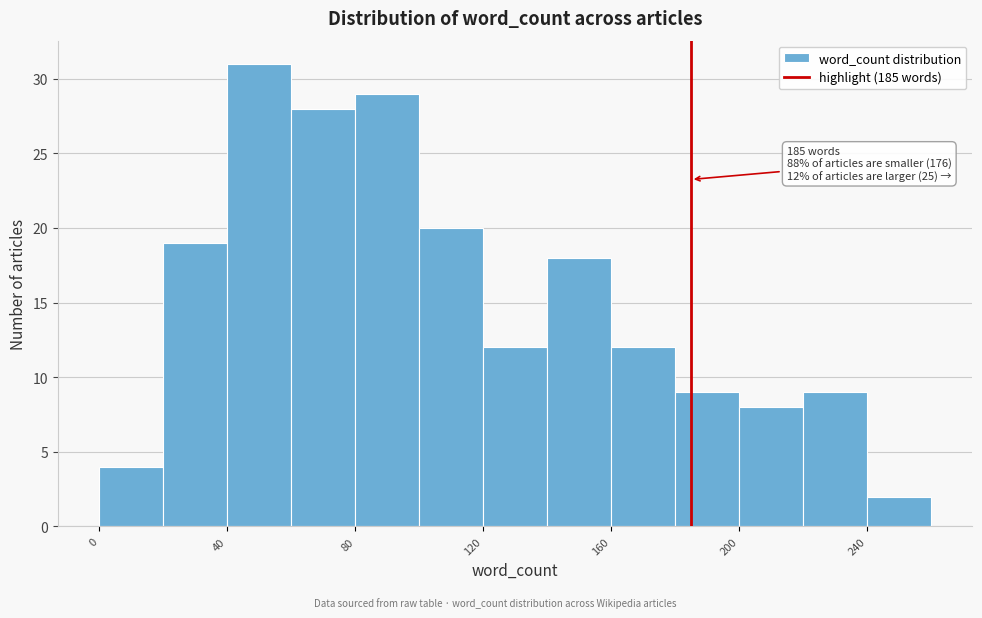

Which range on the x-axis has the tallest bar?

40 to 60